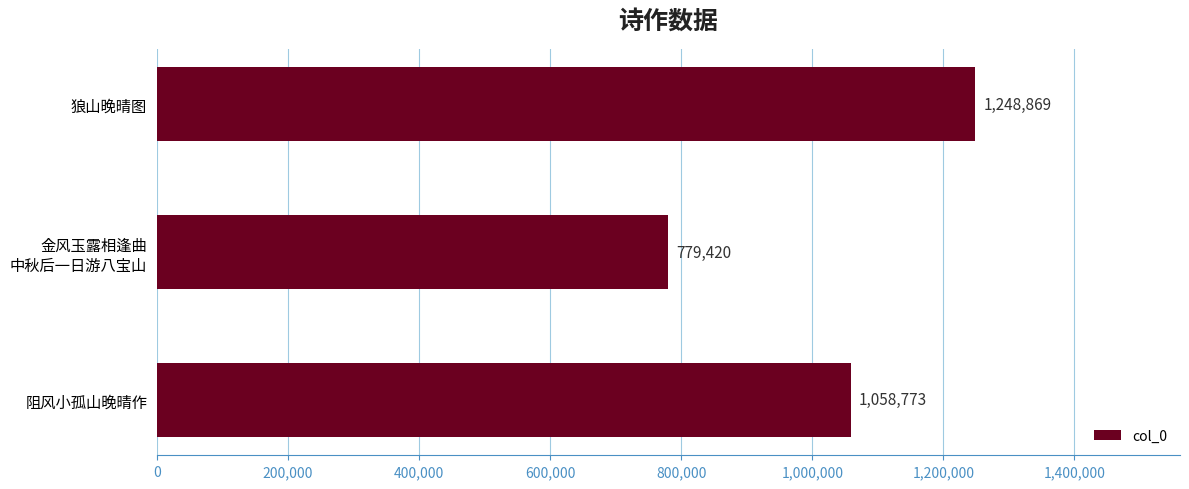

Is it true that the value at 狼山晚晴图 is 1779762?

False